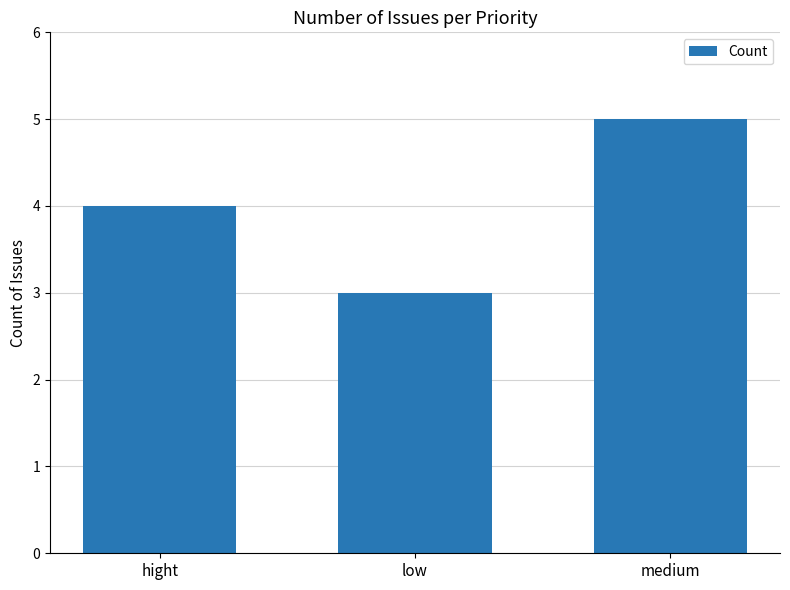

What position from the left is hight?

1